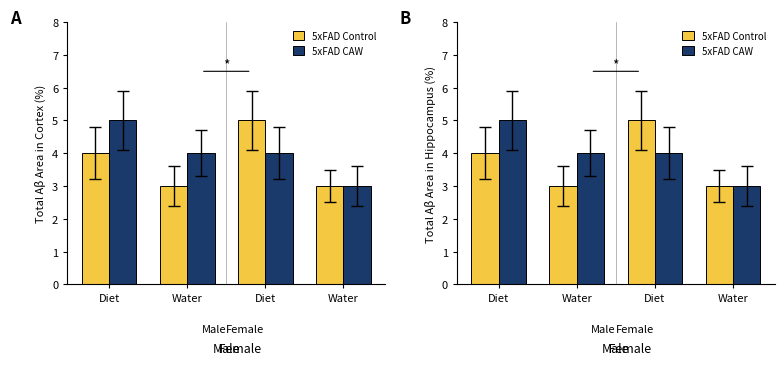

What is the difference between the highest and lowest values at Diet?

1